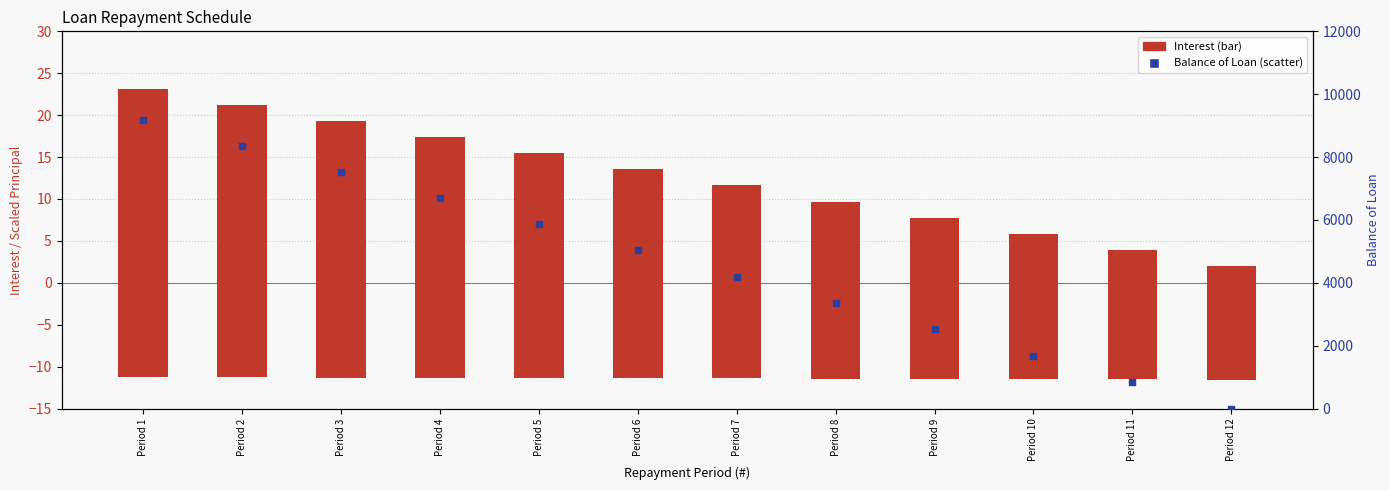

Is the value of Principal Due (neg scaled) at Period 6 greater than the value of Interest at Period 5?

No